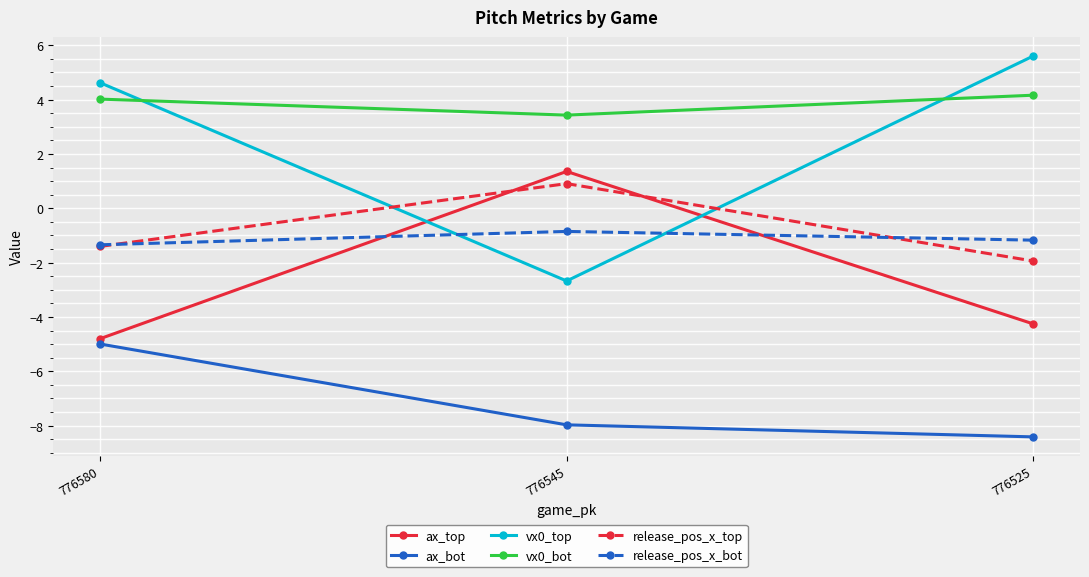

Reading right to left, extract all data points from this chart.

ax_top: -4.3	1.4	-4.8
ax_bot: -8.4	-8.0	-5.0
vx0_top: 5.6	-2.7	4.6
vx0_bot: 4.2	3.4	4.0
release_pos_x_top: -1.9	0.9	-1.4
release_pos_x_bot: -1.2	-0.9	-1.3